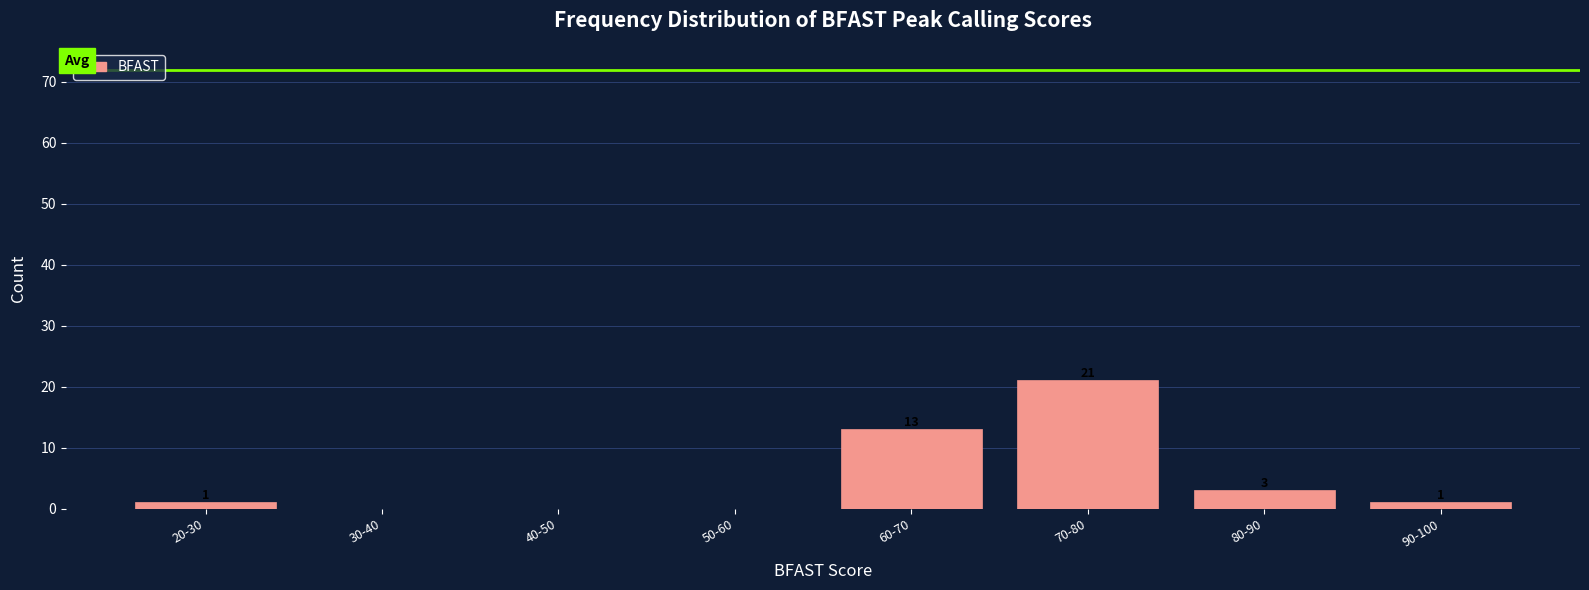

Reading left to right, list all the values displayed in this chart.

20-30=1	30-40=0	40-50=0	50-60=0	60-70=13	70-80=21	80-90=3	90-100=1